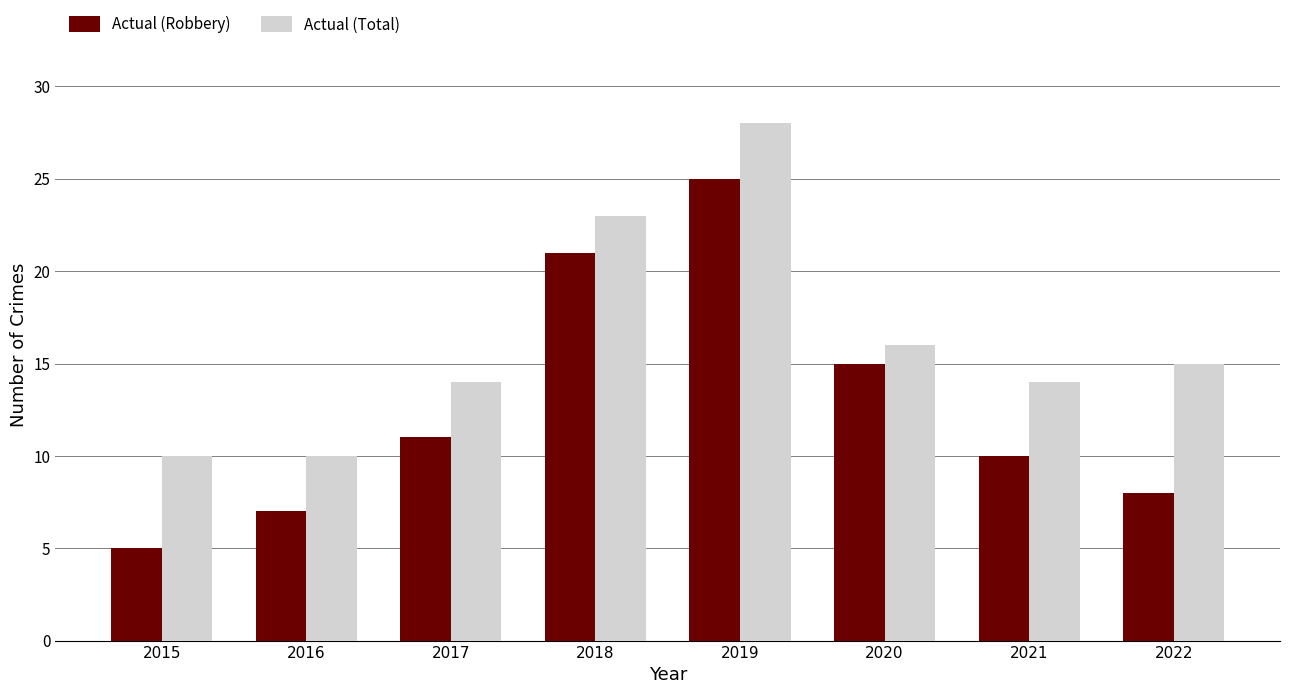

Is it true that Actual (Total) equals 21 at 2022?

False